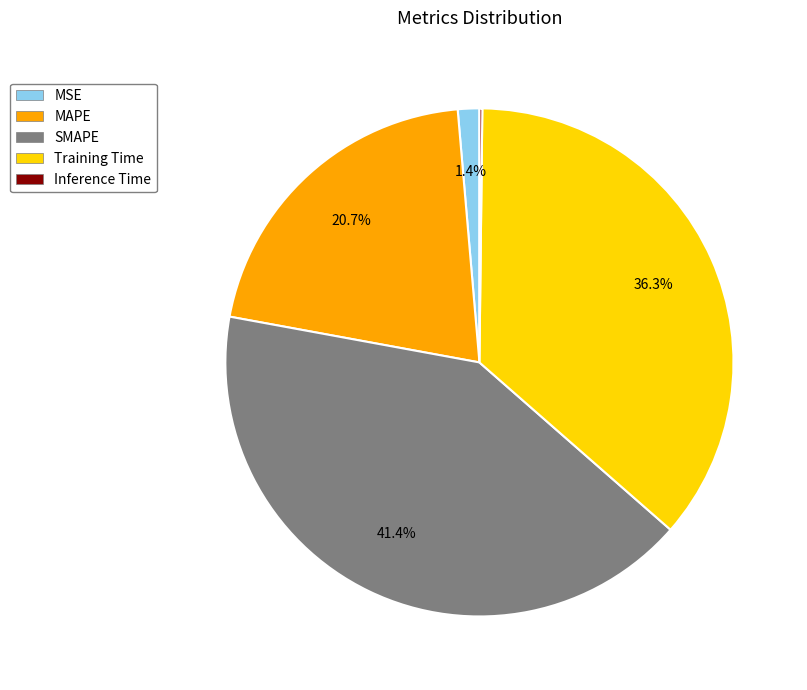

Which slice is the largest?

SMAPE